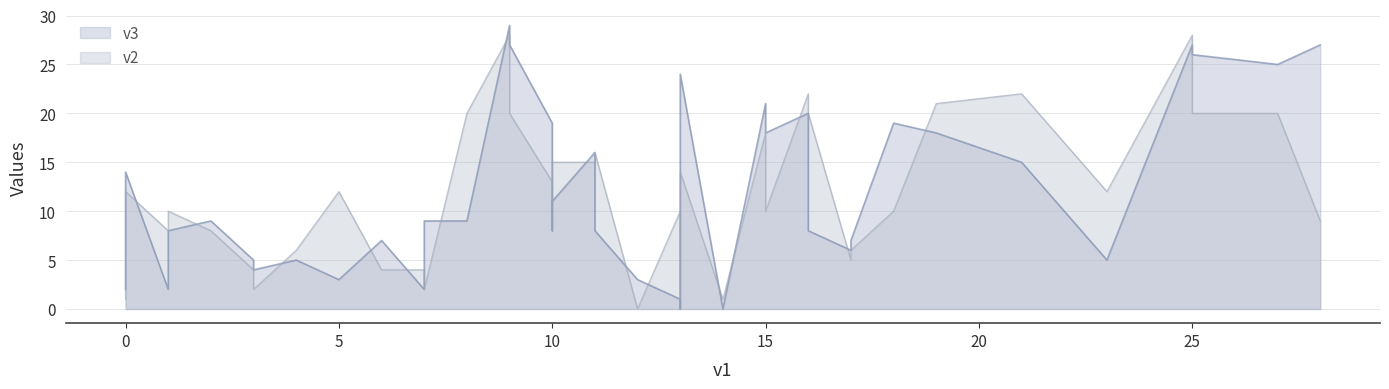

What is the difference between the v3 values at 15 and 10?

10